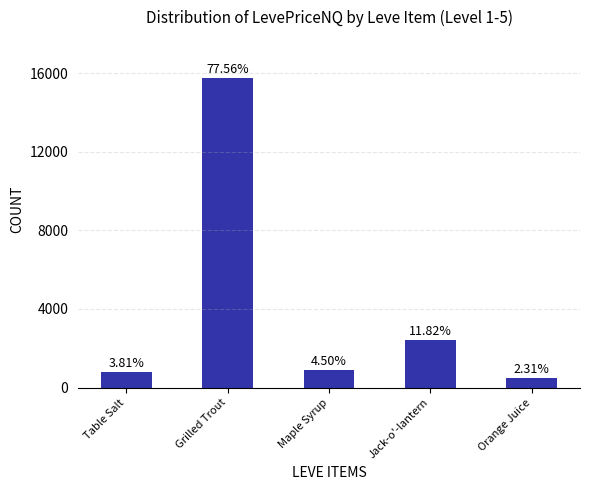

What is the label of the 4th bar from the right?

Grilled Trout